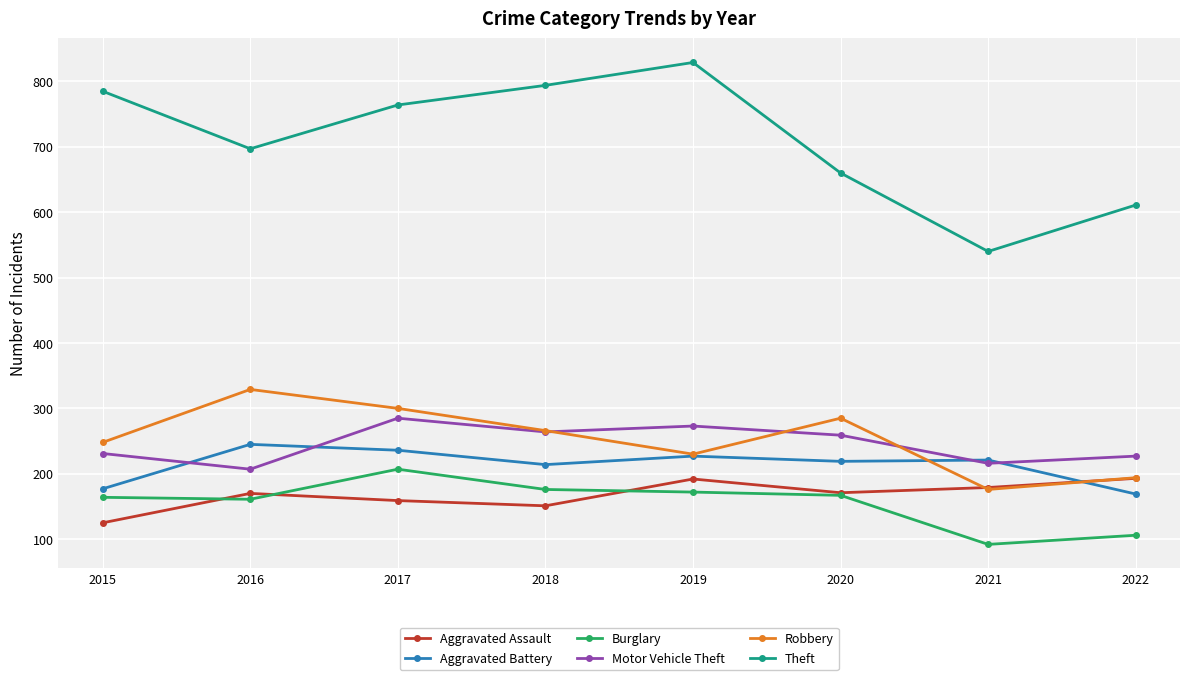

What are all the series names shown in the legend?

Aggravated Assault, Aggravated Battery, Burglary, Motor Vehicle Theft, Robbery, Theft